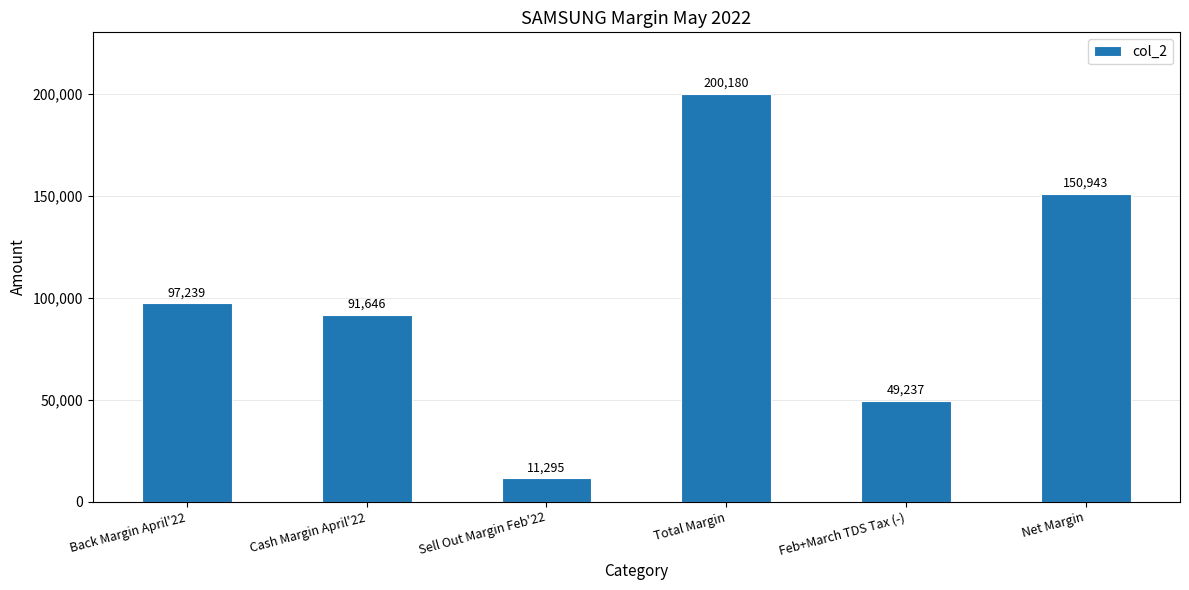

List the labels in order of value, smallest first.

Sell Out Margin Feb'22, Feb+March TDS Tax (-), Cash Margin April'22, Back Margin April'22, Net Margin, Total Margin